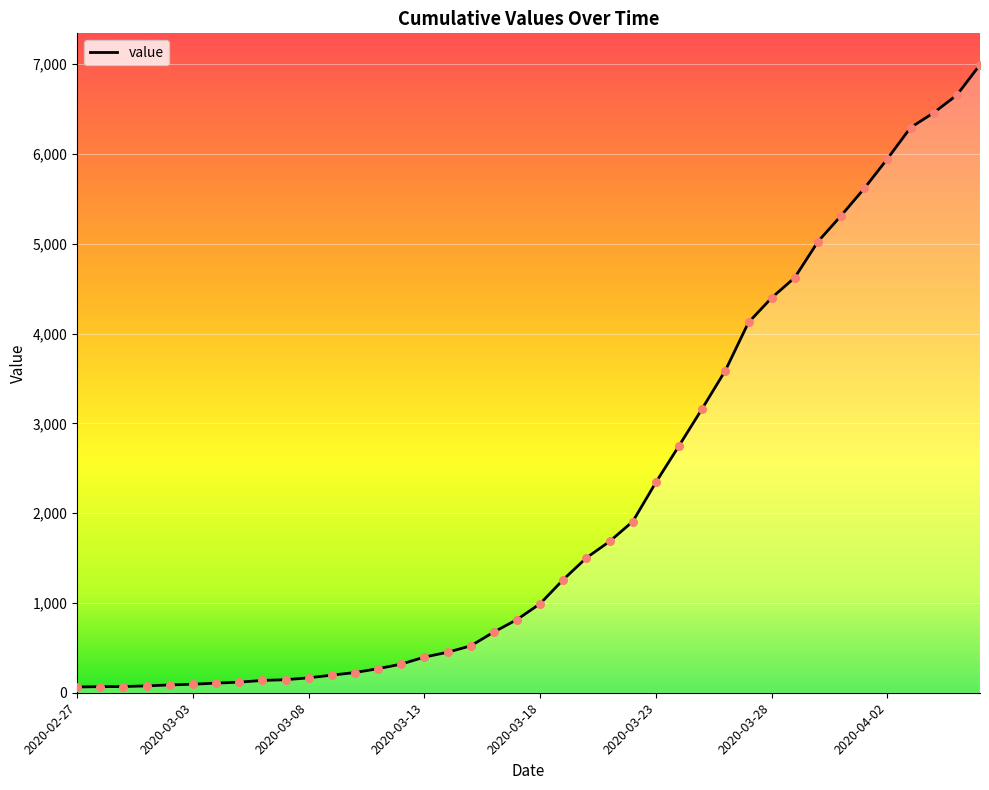

What is the difference between the maximum and minimum values?

6930